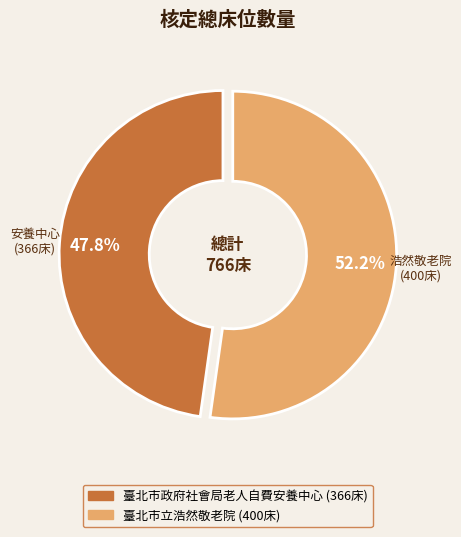

Does 臺北市立浩然敬老院 represent more than half of the total?

Yes